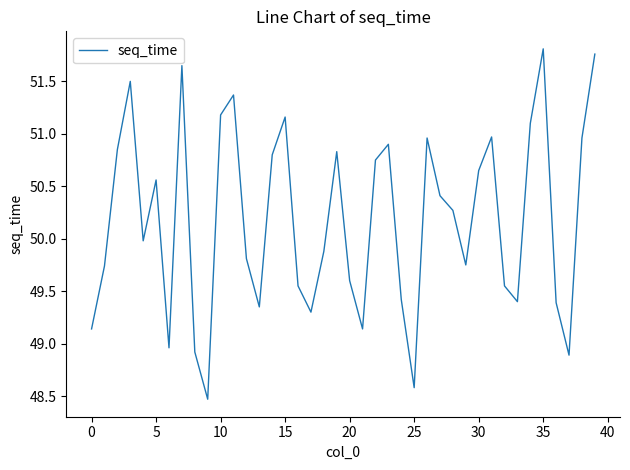

What is the smallest value displayed?

48.5